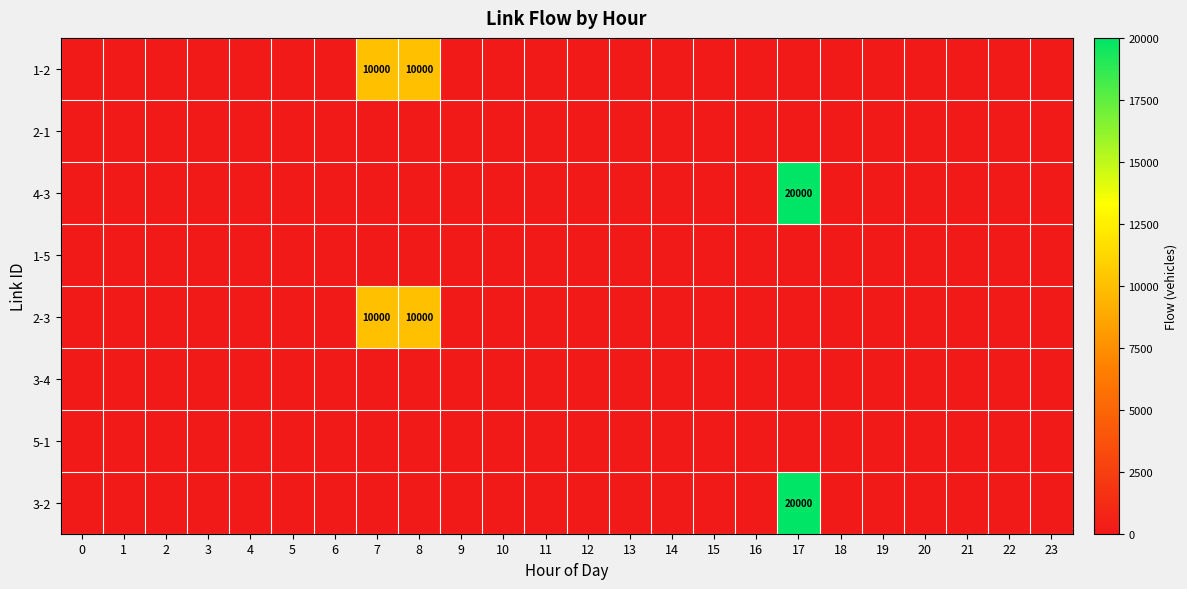

Between 7 and 12, which series saw the biggest shift?

1-2